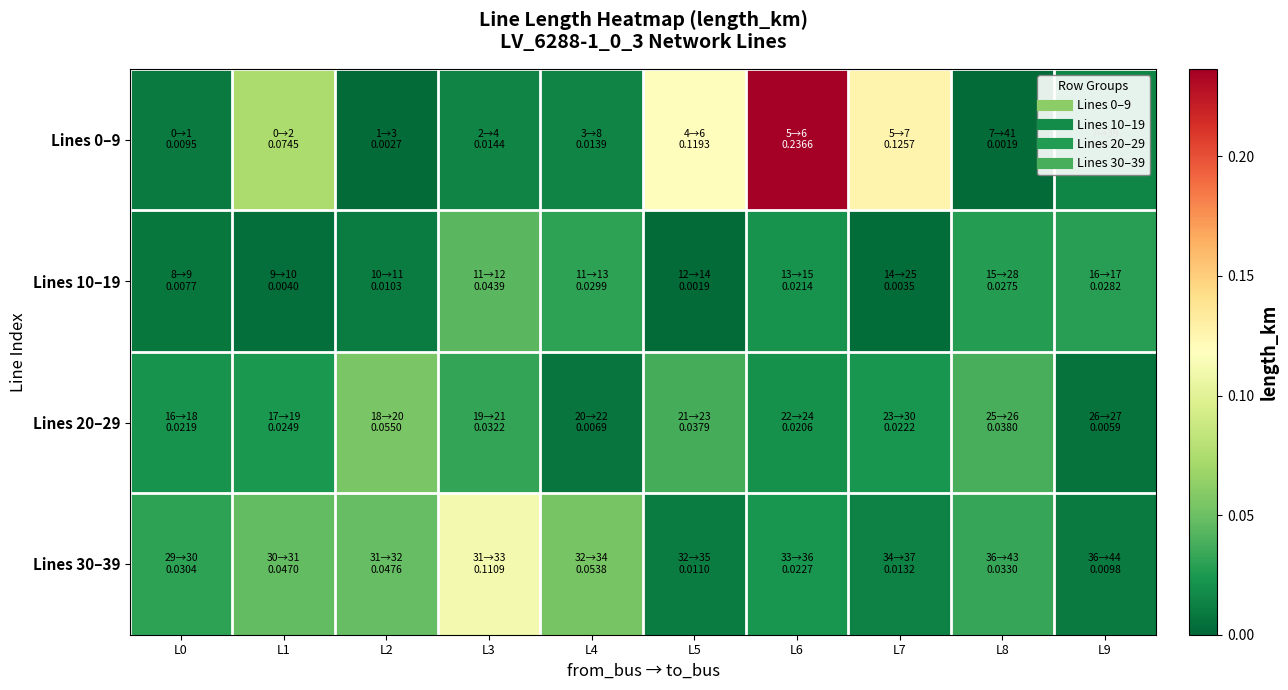

Which series changed the most between L1 and L3?

Lines 30–39